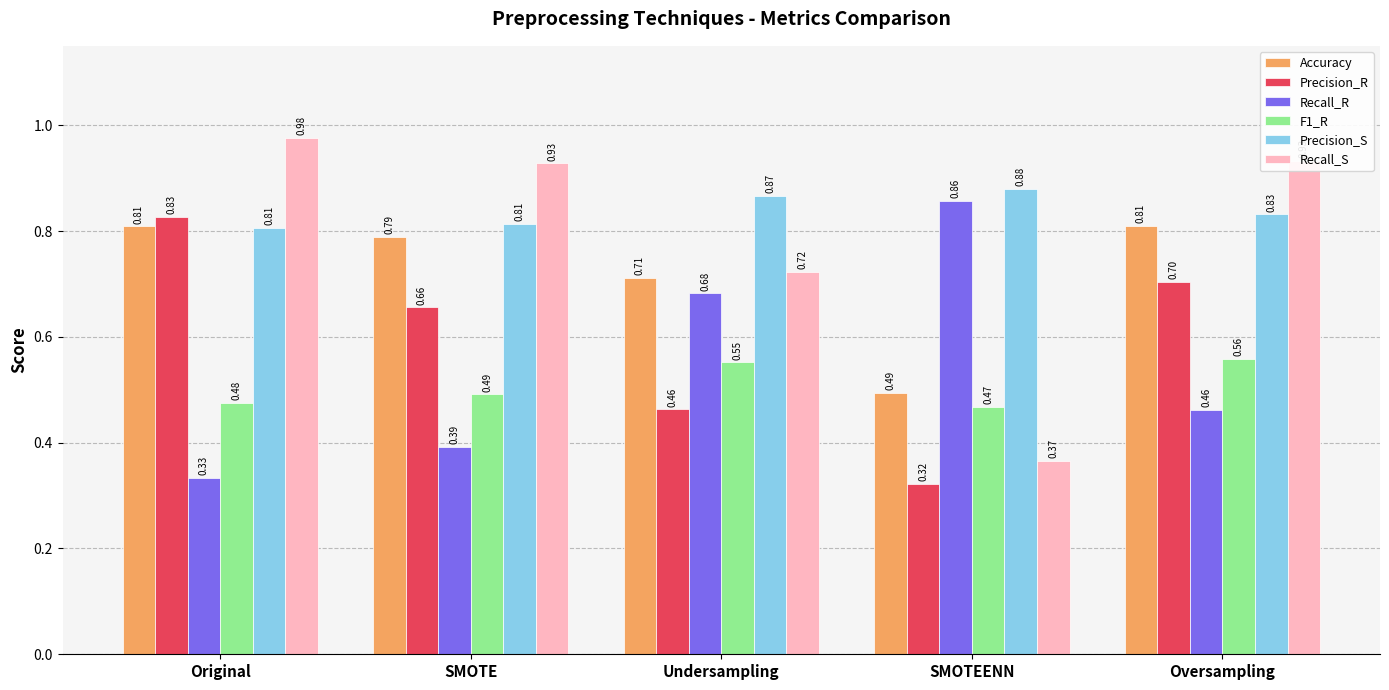

How many categories are shown in the chart?

5